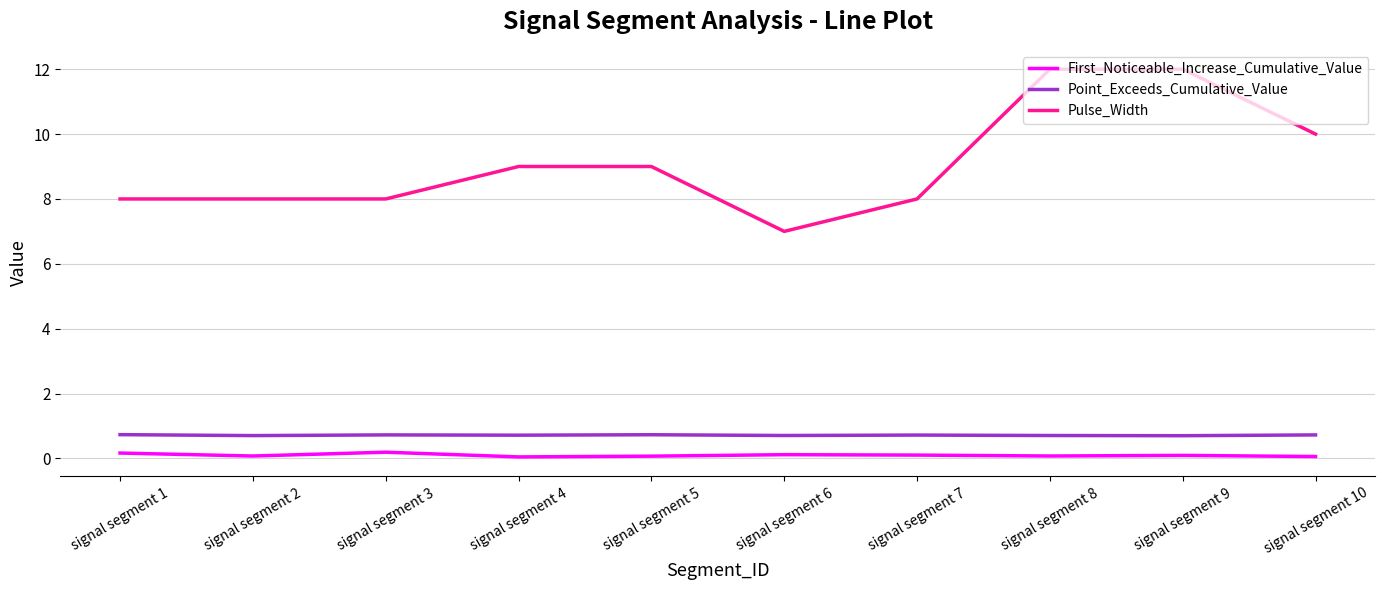

Rank the series by their maximum value, from highest to lowest.

Pulse_Width, Point_Exceeds_Cumulative_Value, First_Noticeable_Increase_Cumulative_Value